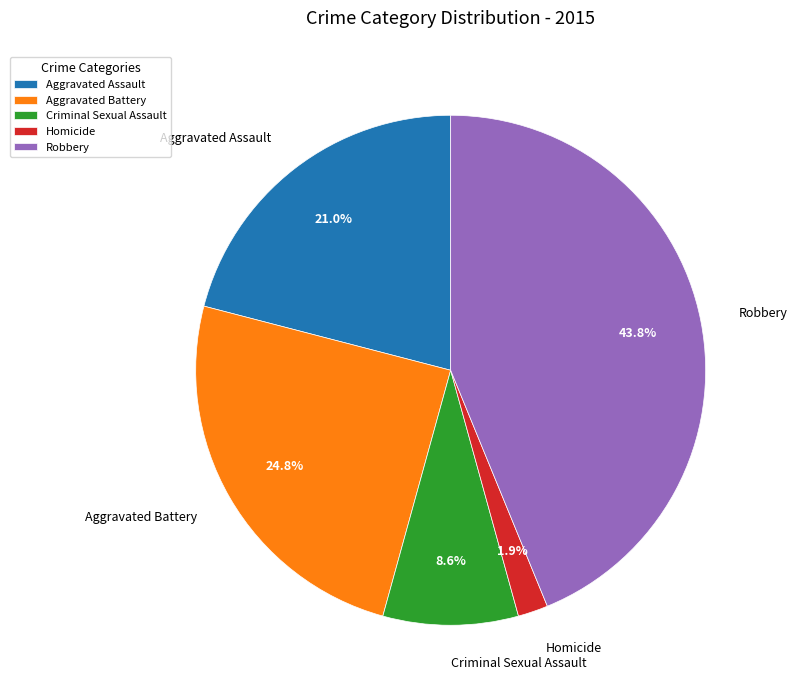

Count the number of slices in the pie.

5